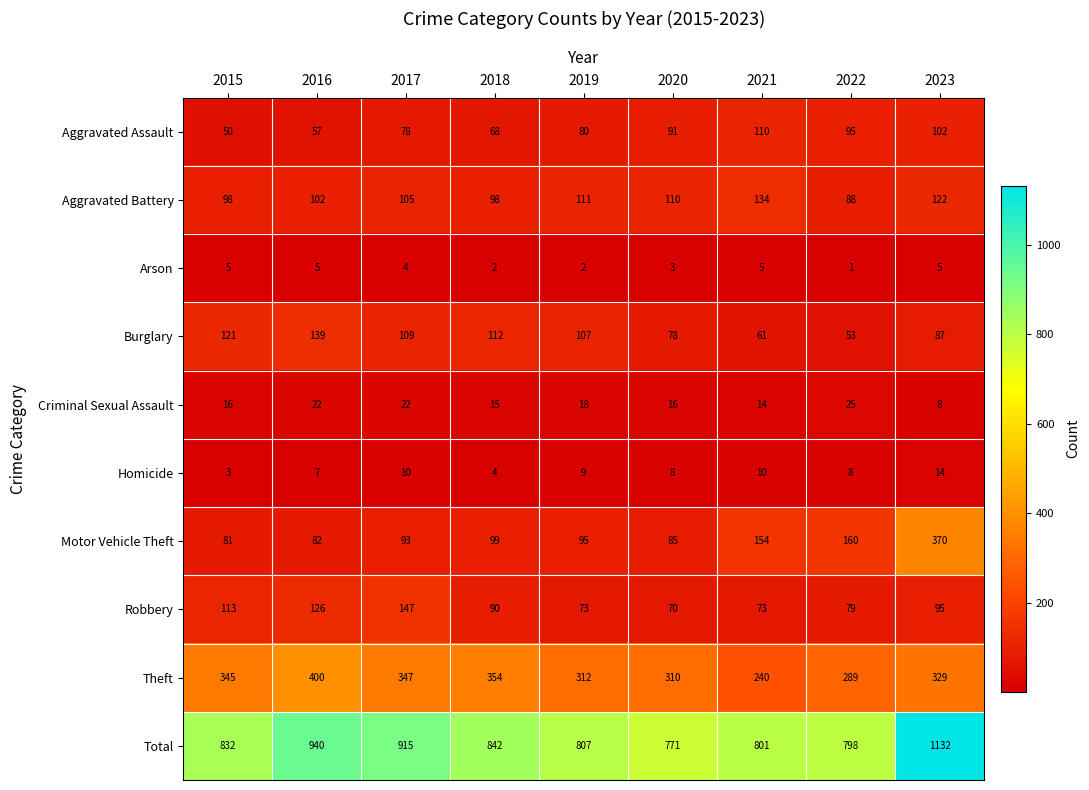

True or false: Burglary has a value of 29 at 2019.

False